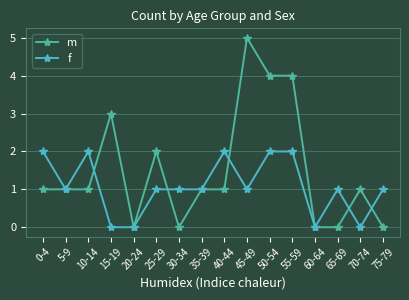

Which series has the largest total across all categories?

m